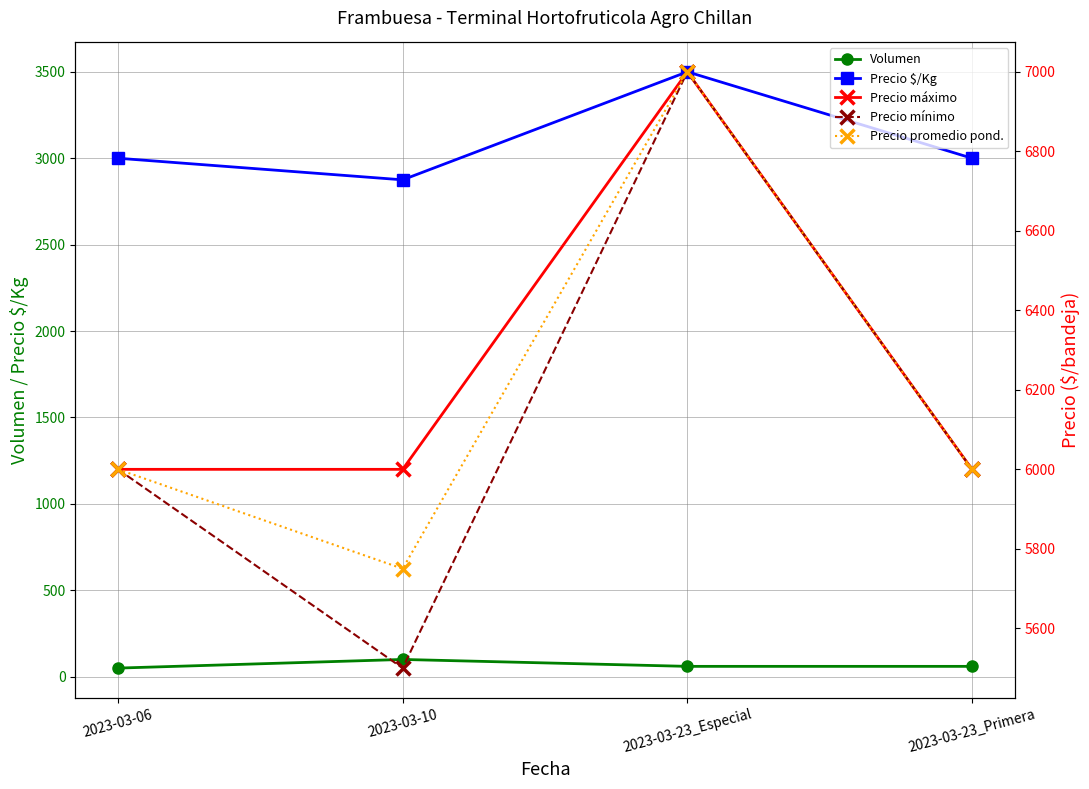

Which series has the widest spread of values?

Precio mínimo